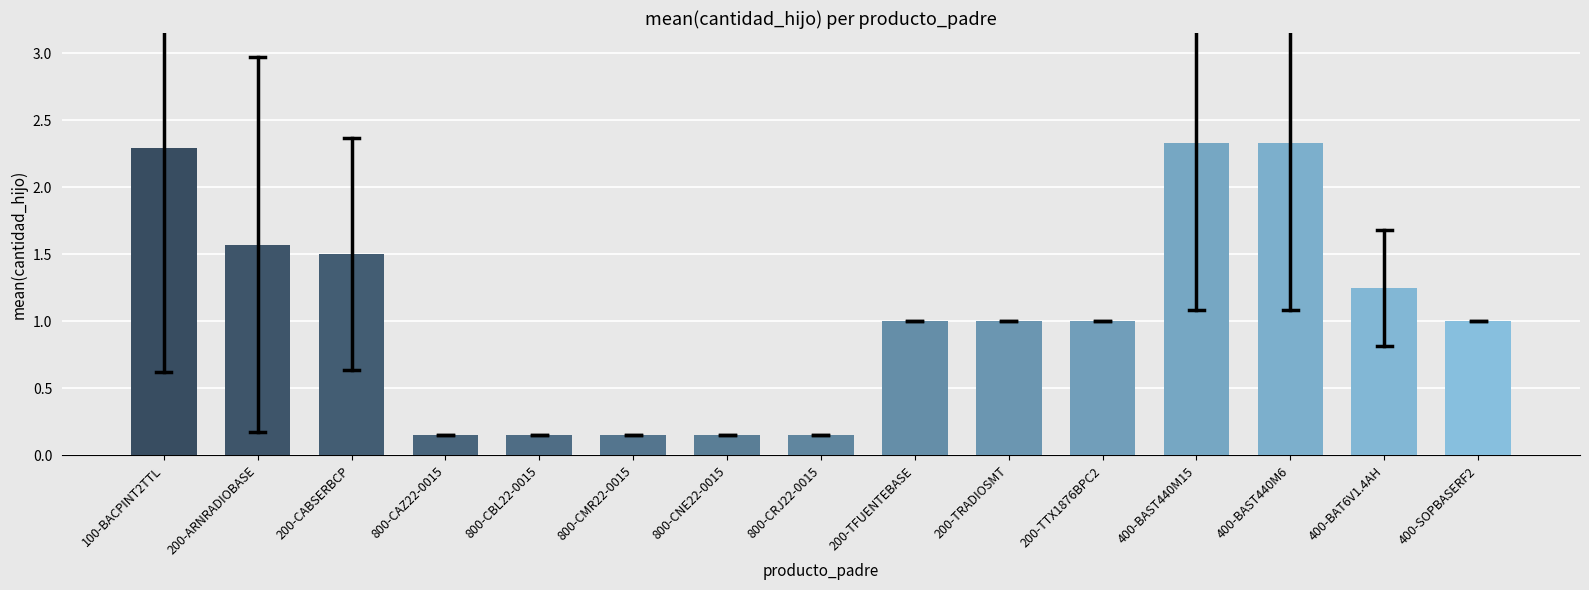

Which has a higher value, 400-BAST440M6 or 800-CBL22-0015?

400-BAST440M6